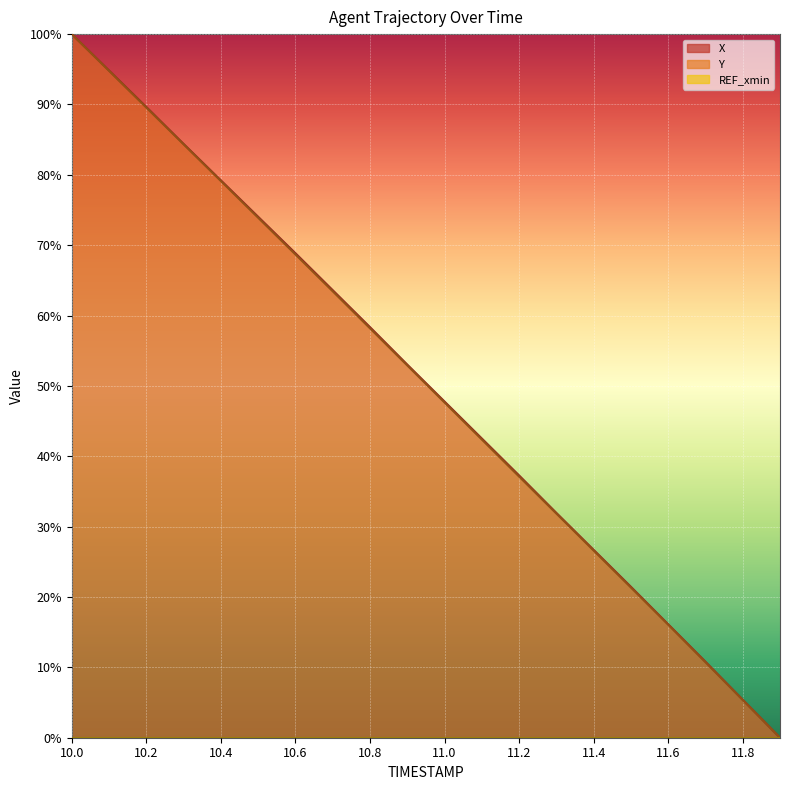

Rank the series at 10.3 from lowest to highest value.

Y, X